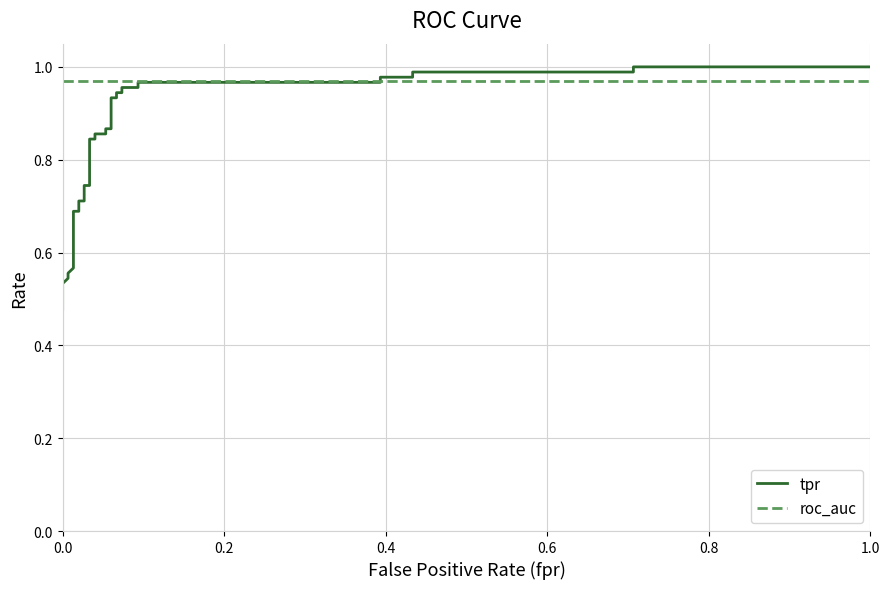

How many data points does each series have?

33